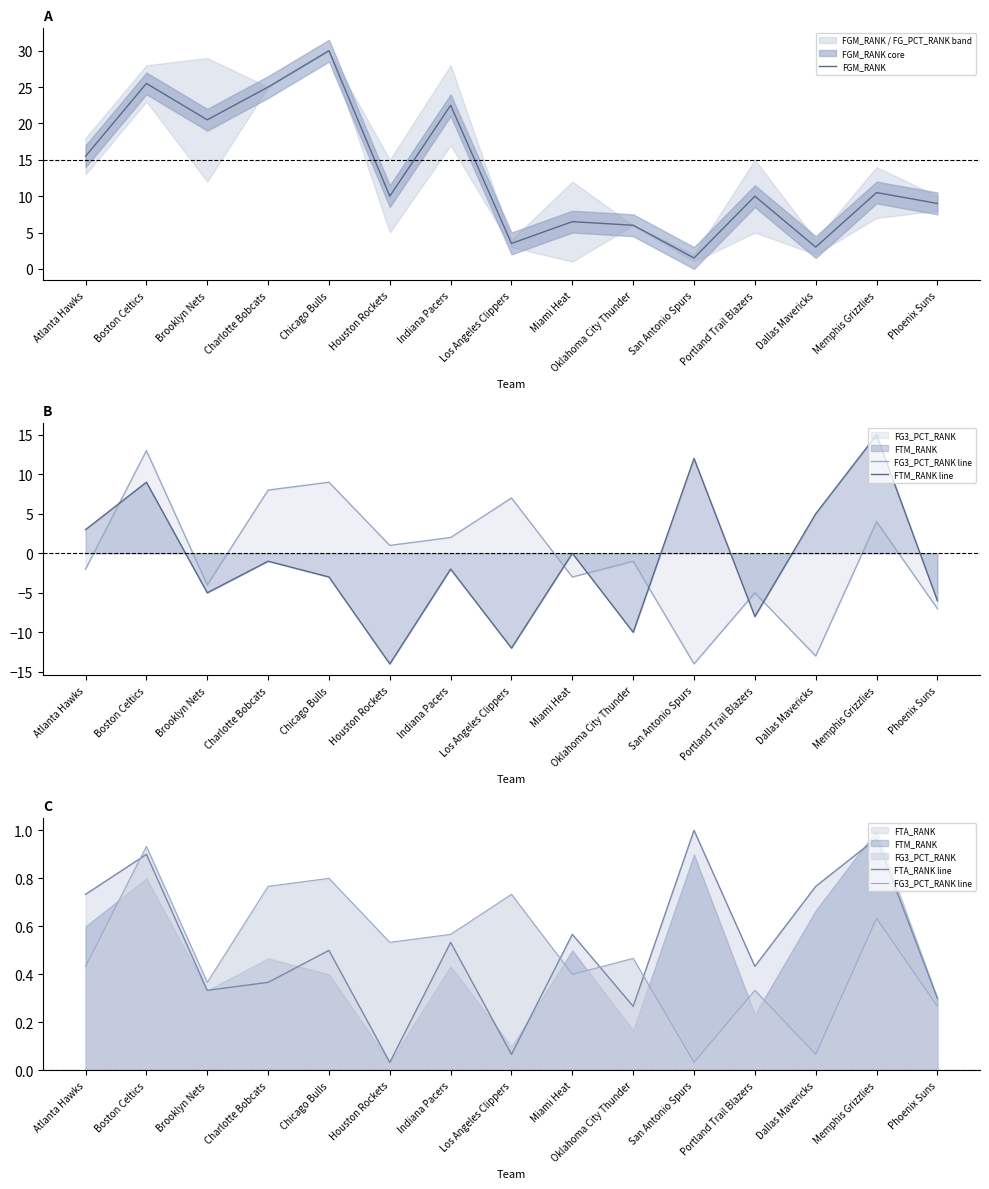

Reading left to right, what are all the values shown in this chart?

FGM_RANK: 15.5	25.5	20.5	25.0	30.0	10.0	22.5	3.5	6.5	6.0	1.5	10.0	3.0	10.5	9.0
FG3_PCT_RANK line: 0.4	0.9	0.4	0.8	0.8	0.5	0.6	0.7	0.4	0.5	0.0	0.3	0.1	0.6	0.3
FTM_RANK line: 3.0	9.0	-5.0	-1.0	-3.0	-14.0	-2.0	-12.0	0.0	-10.0	12.0	-8.0	5.0	15.0	-6.0
FTA_RANK line: 0.7	0.9	0.3	0.4	0.5	0.0	0.5	0.1	0.6	0.3	1.0	0.4	0.8	1.0	0.3